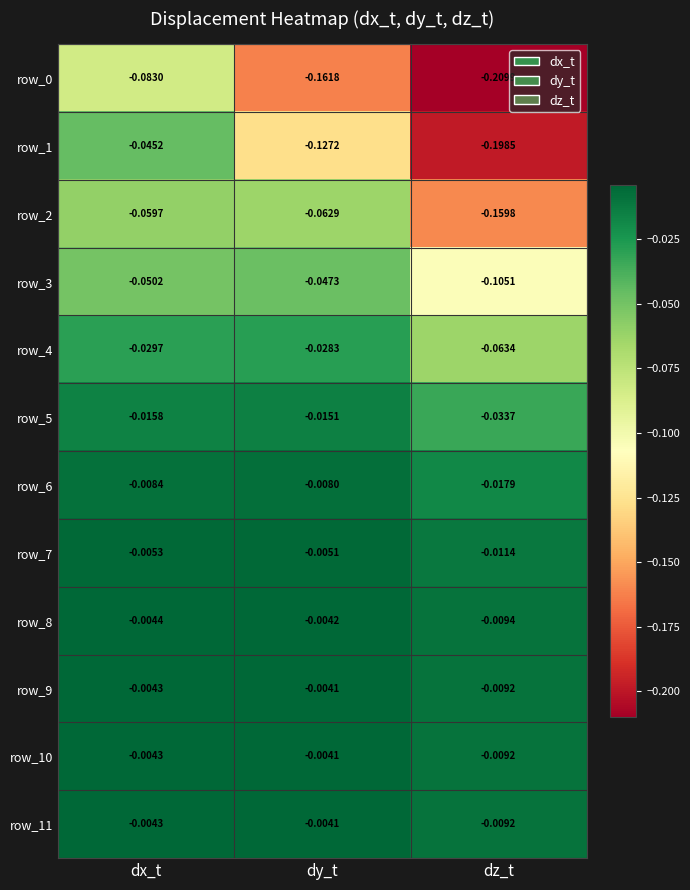

Count the number of categories in the chart.

3